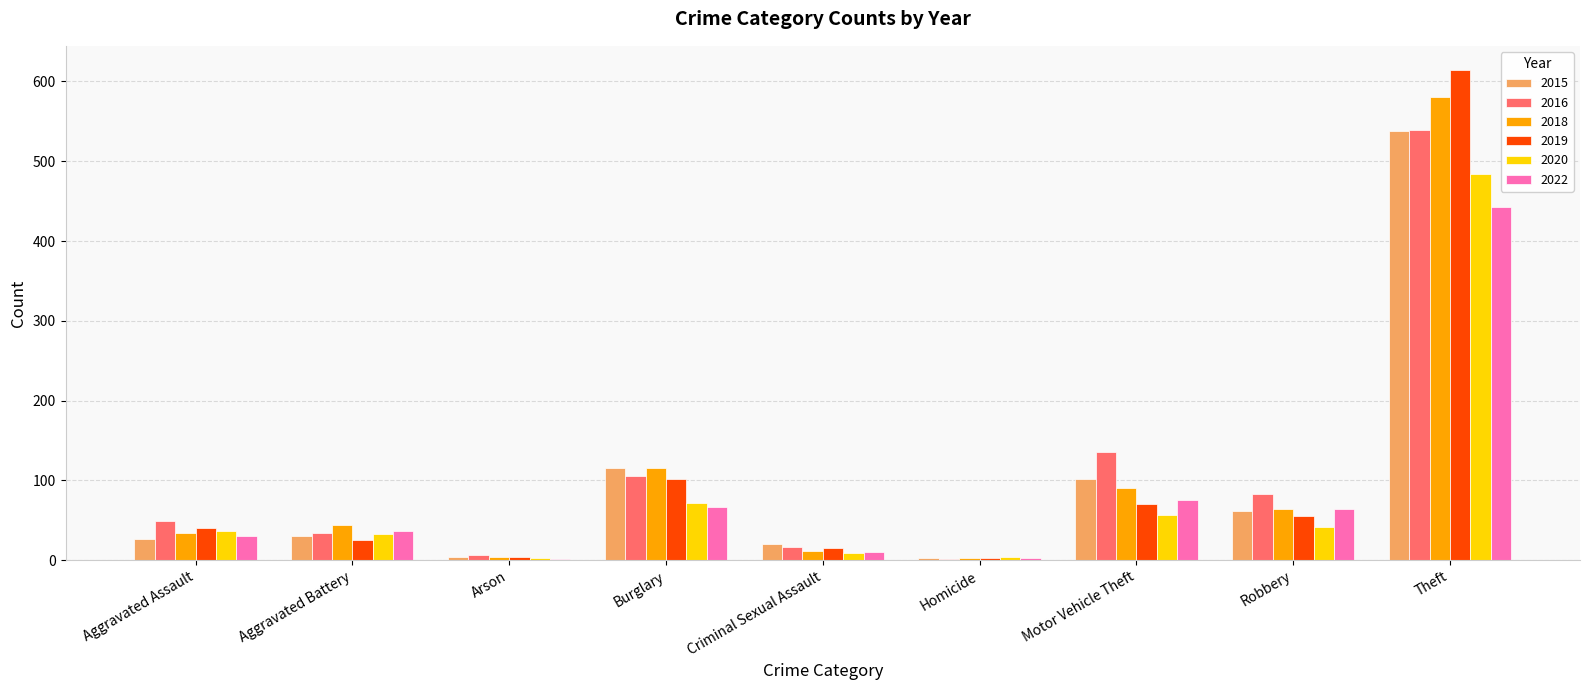

At which label is 2015 closest to 270?

Burglary